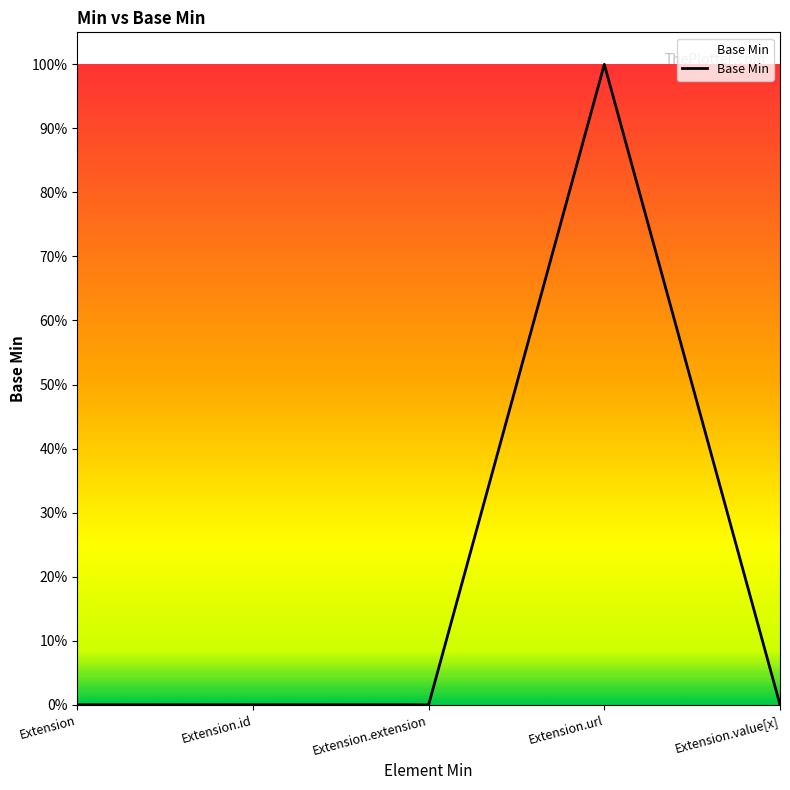

What is the label of the 5th point from the right?

Extension